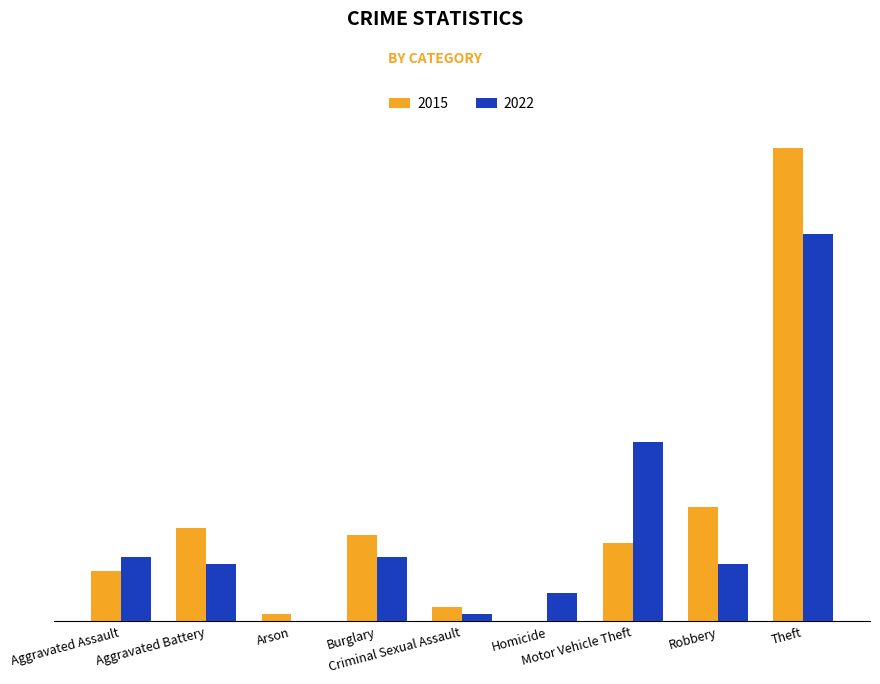

What are all the series names shown in the legend?

2015, 2022